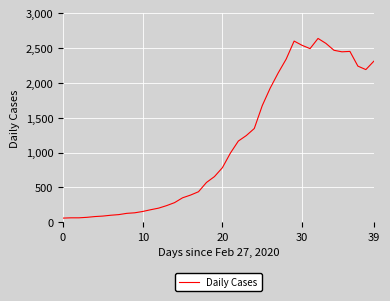

What is the difference between the maximum and minimum values?

2577